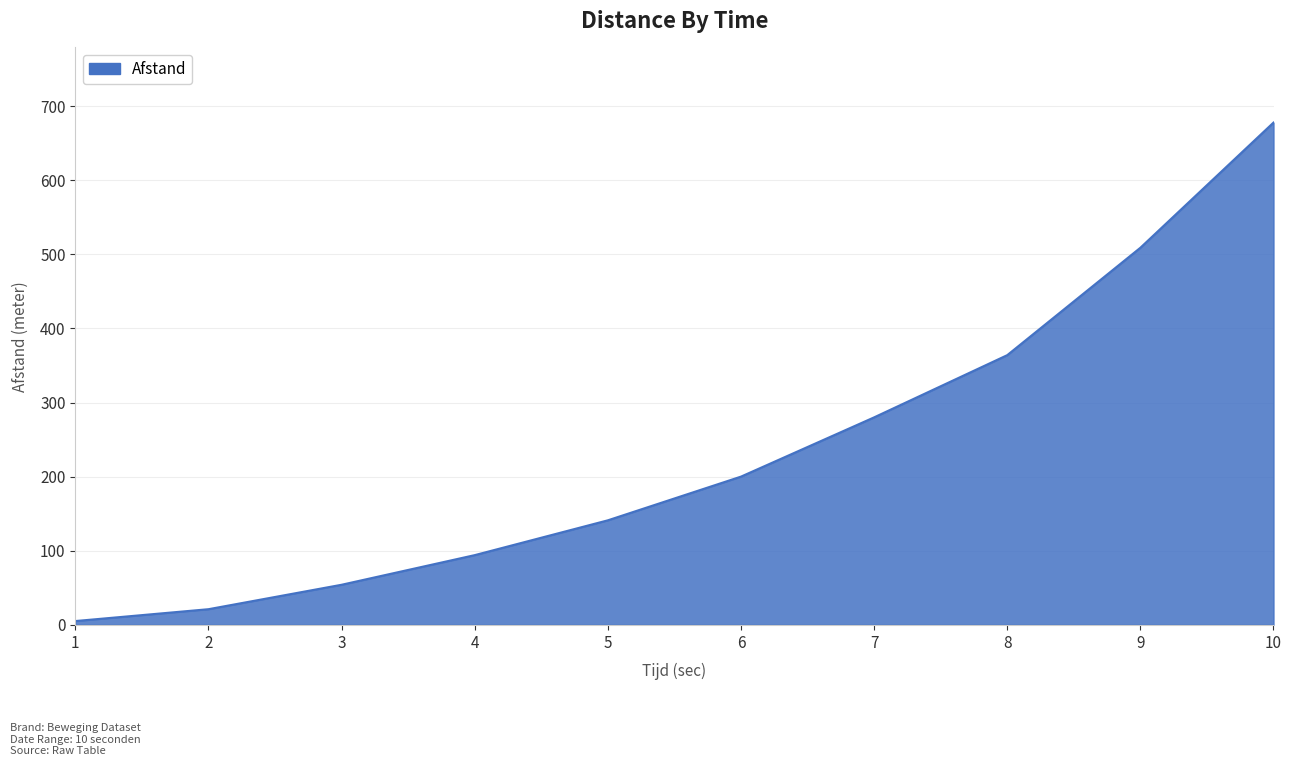

How many categories are shown in the chart?

10